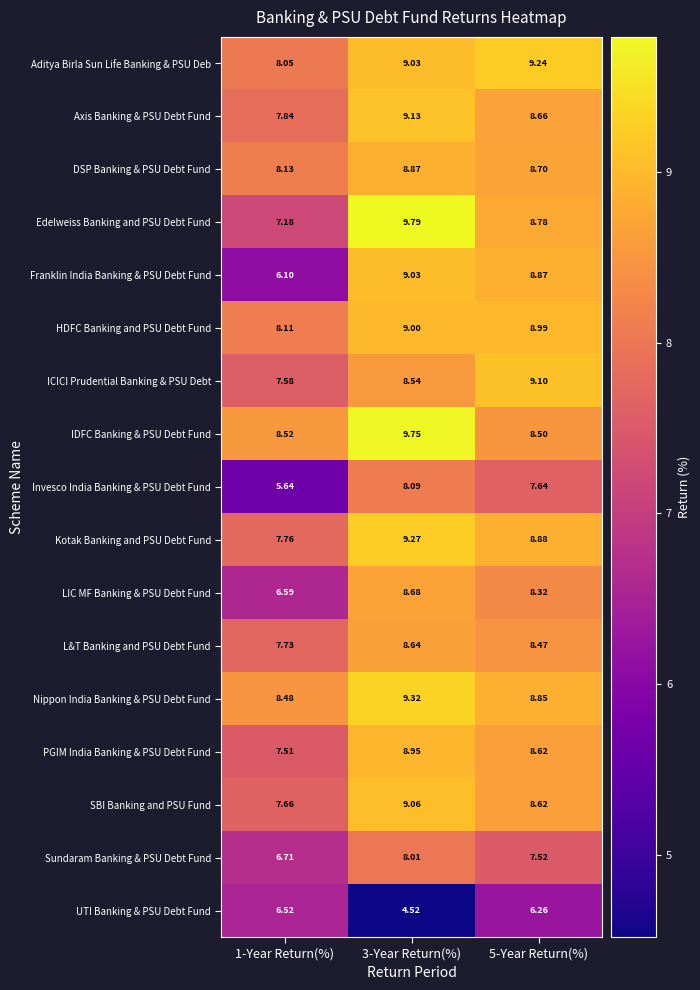

Which series has the widest spread of values?

Franklin India Banking & PSU Debt Fund